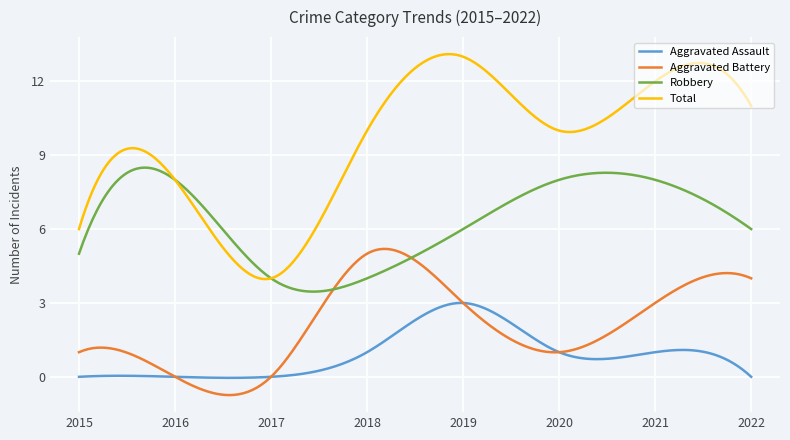

Which series has the largest range (max minus min)?

Total